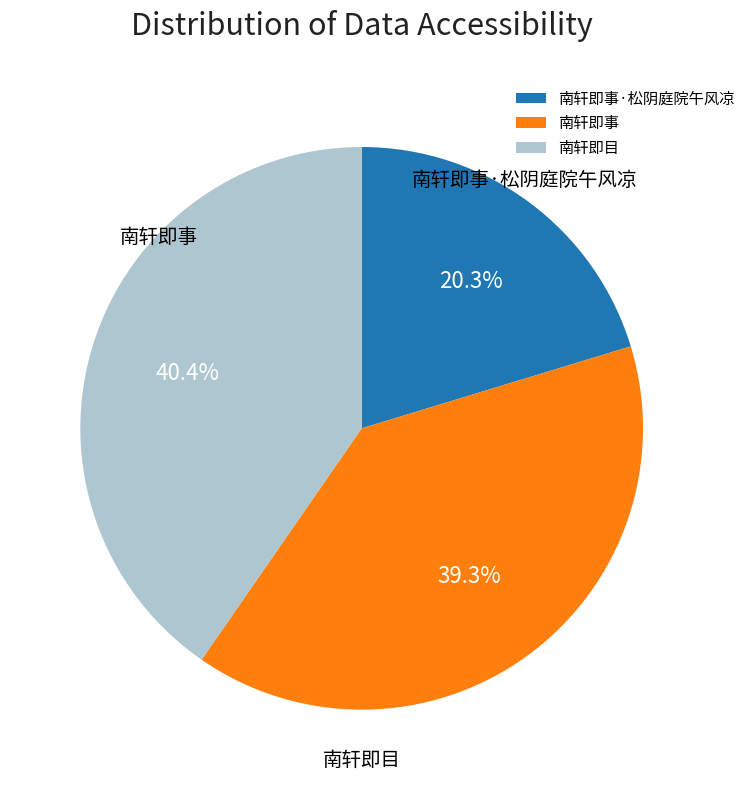

What is the change in value from 南轩即事·松阴庭院午风凉 to 南轩即目?

+376502